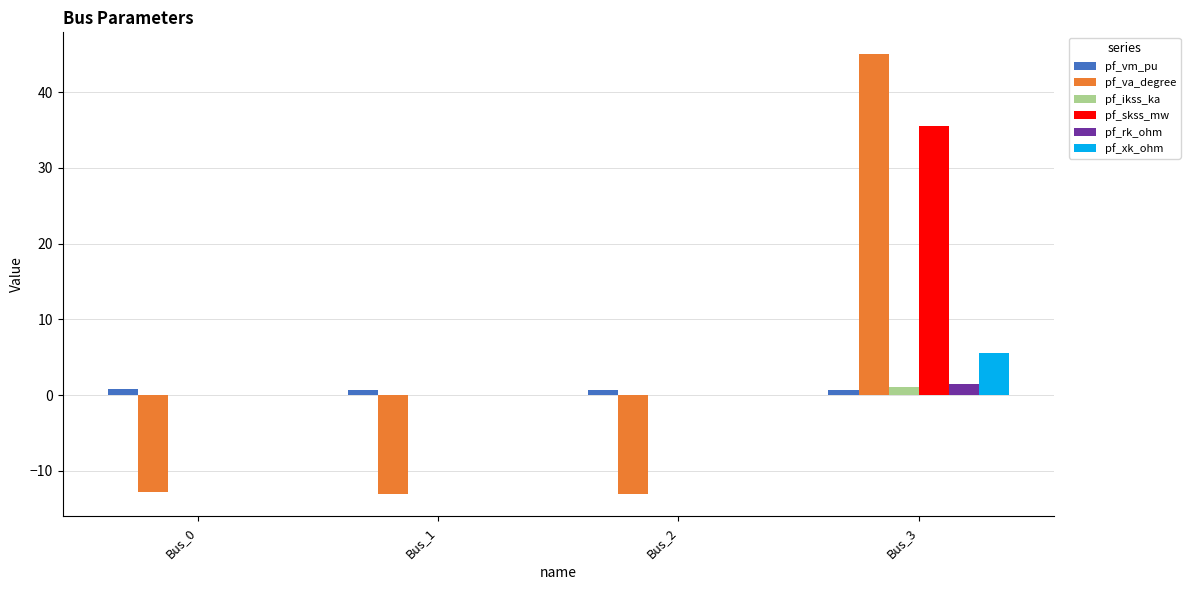

How many groups of bars are there?

4